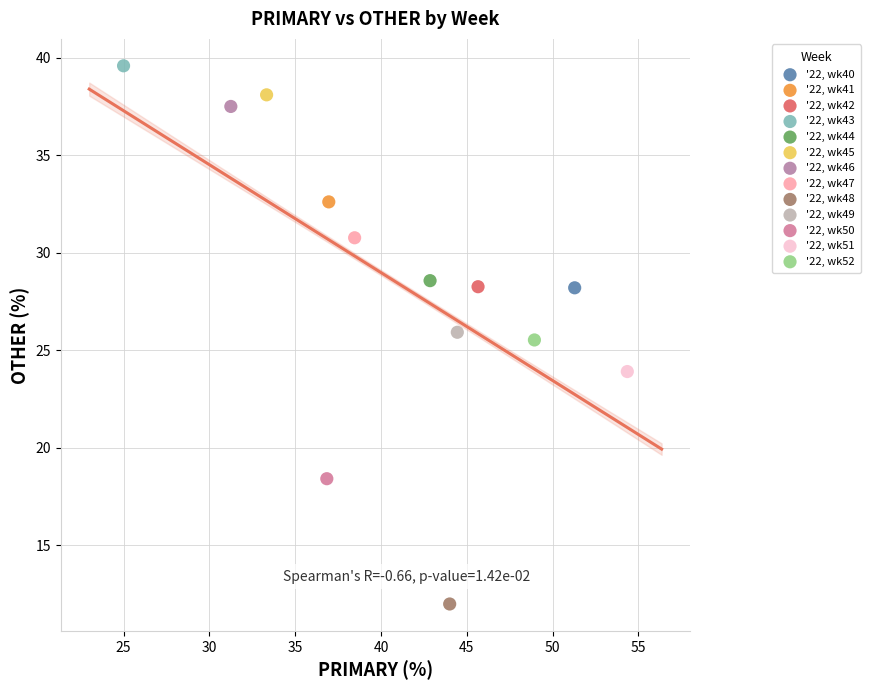

What are all the series names shown in the legend?

'22, wk40, '22, wk41, '22, wk42, '22, wk43, '22, wk44, '22, wk45, '22, wk46, '22, wk47, '22, wk48, '22, wk49, '22, wk50, '22, wk51, '22, wk52